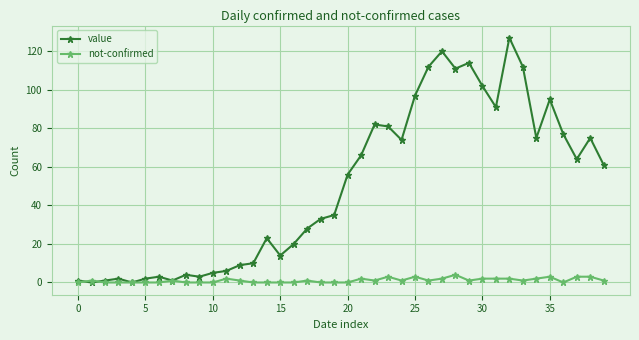

Rank the series by their average value, from highest to lowest.

value, not-confirmed